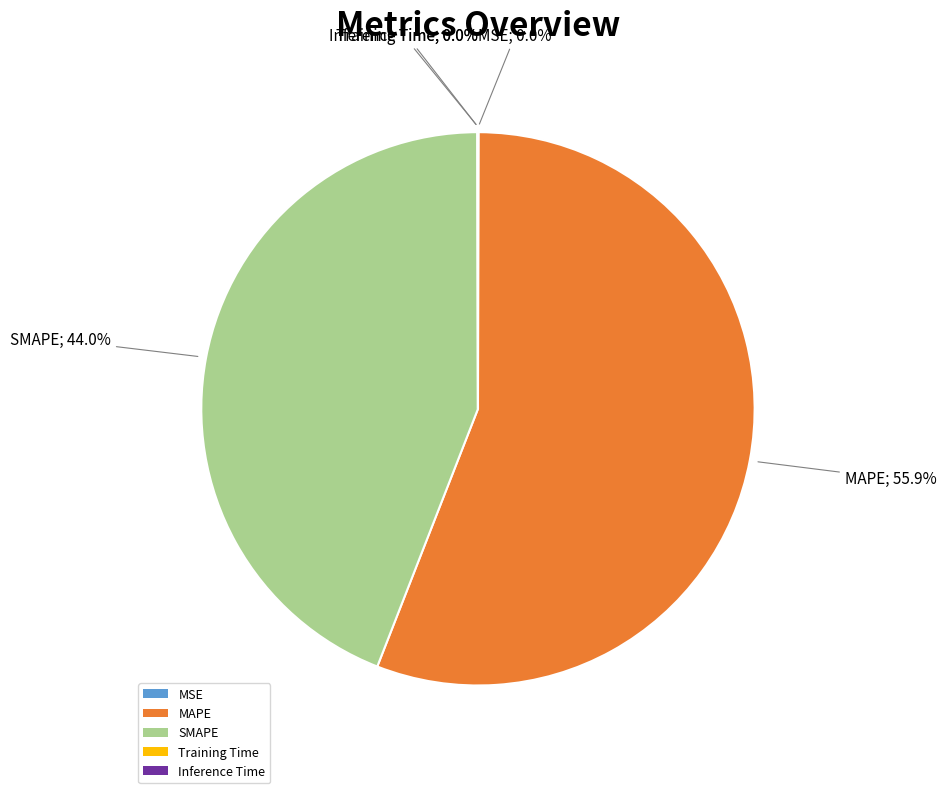

Which category has the biggest portion of the pie?

MAPE